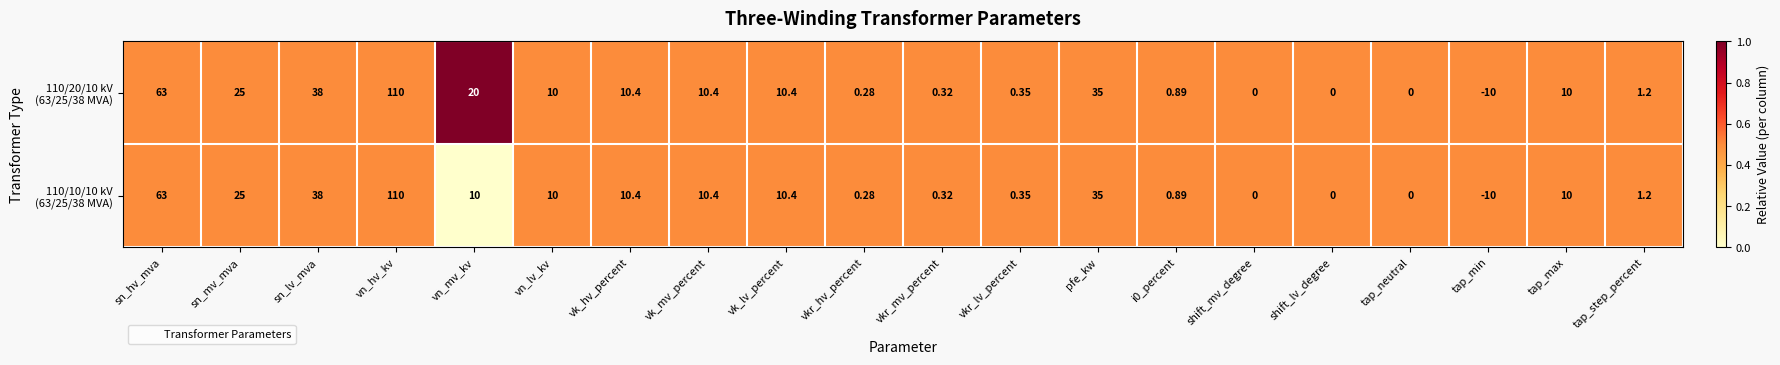

Which category has the highest value across all series?

vn_hv_kv